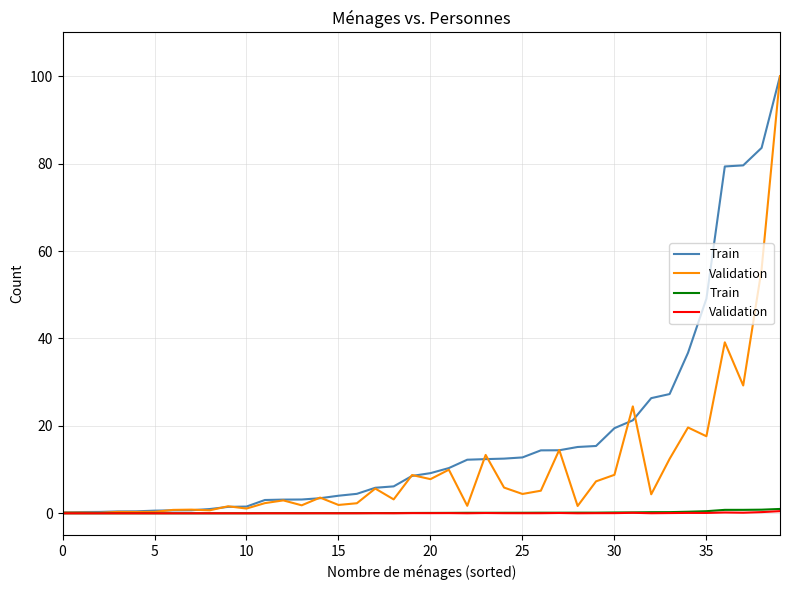

What is the greatest value displayed?

1.0